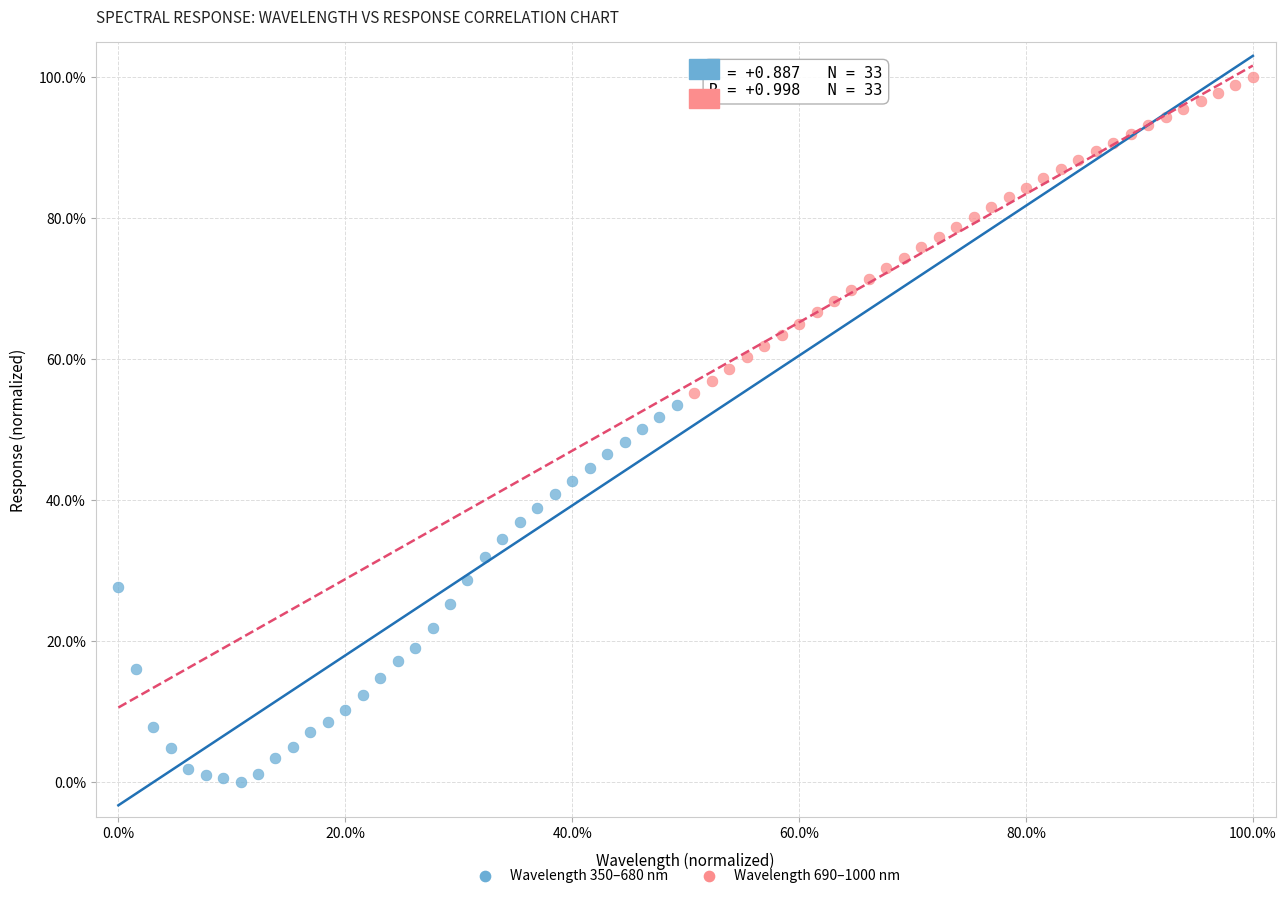

What are all the series names shown in the legend?

Wavelength 350–680 nm, Wavelength 690–1000 nm